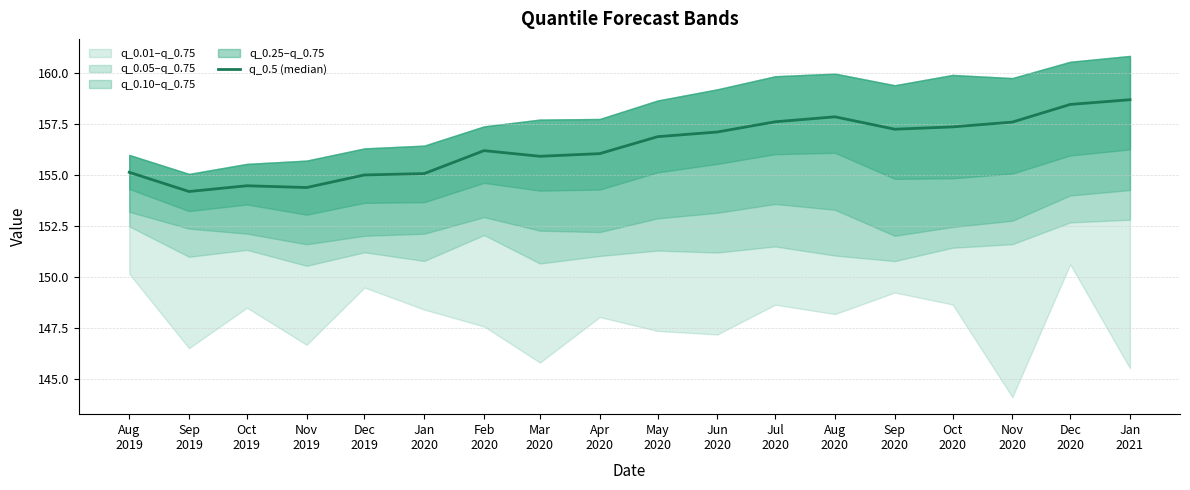

What is the difference between the second highest and second lowest values?

4.1